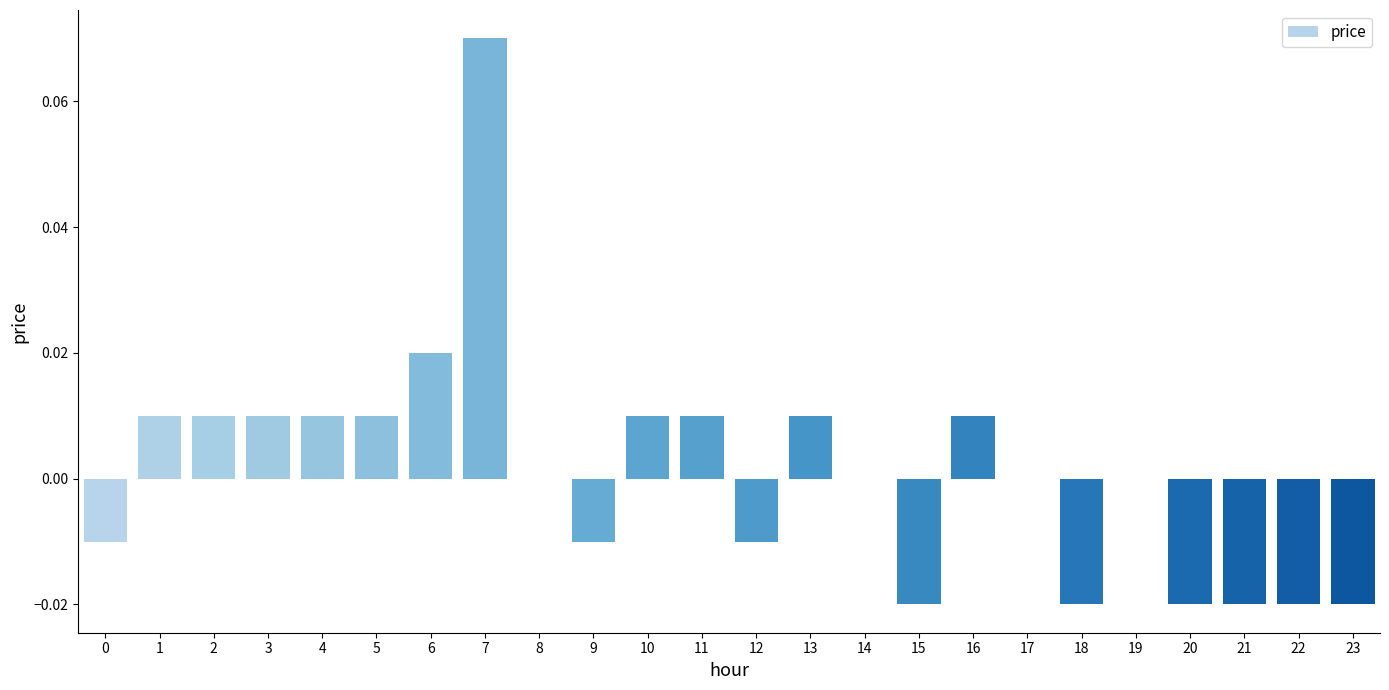

Is it true that the value at 5 is 0.0?

True